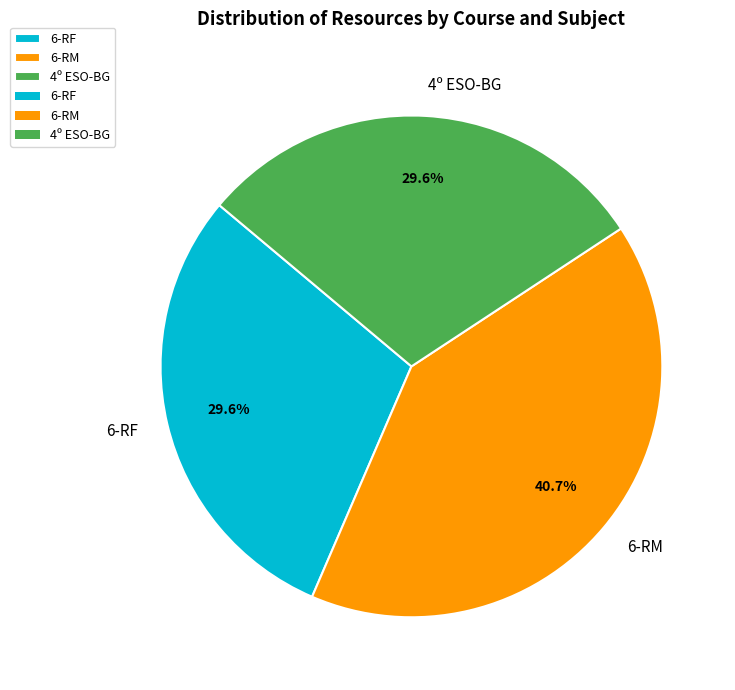

Between 4º ESO-BG and 6-RM, which is larger?

6-RM